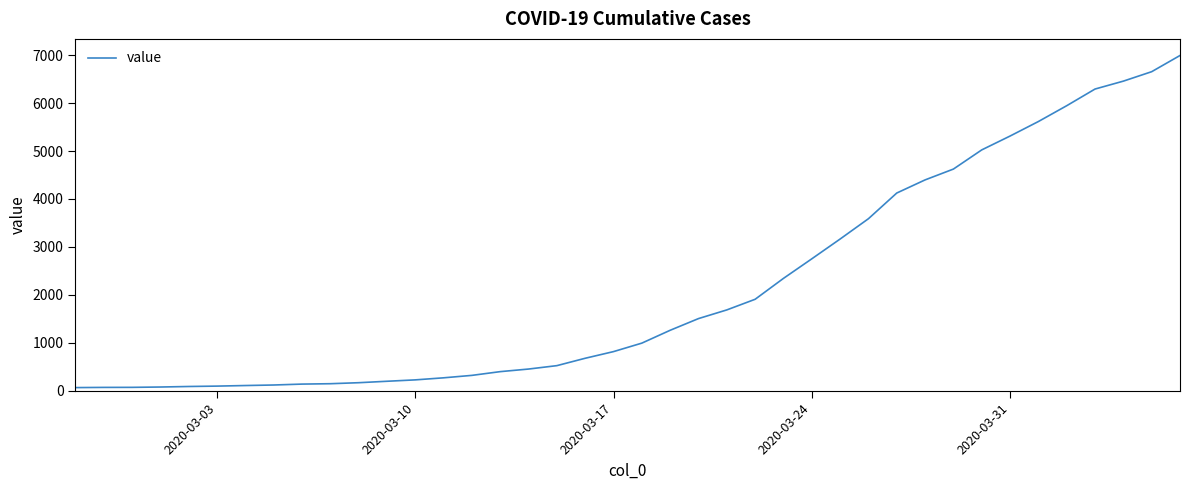

What is the maximum value shown in the chart?

6994